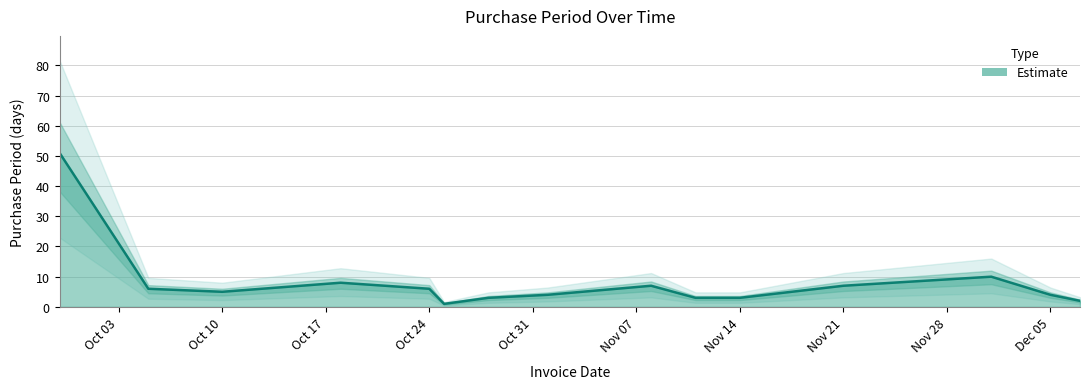

True or false: the data shows 19 at 2016-09-29.

False